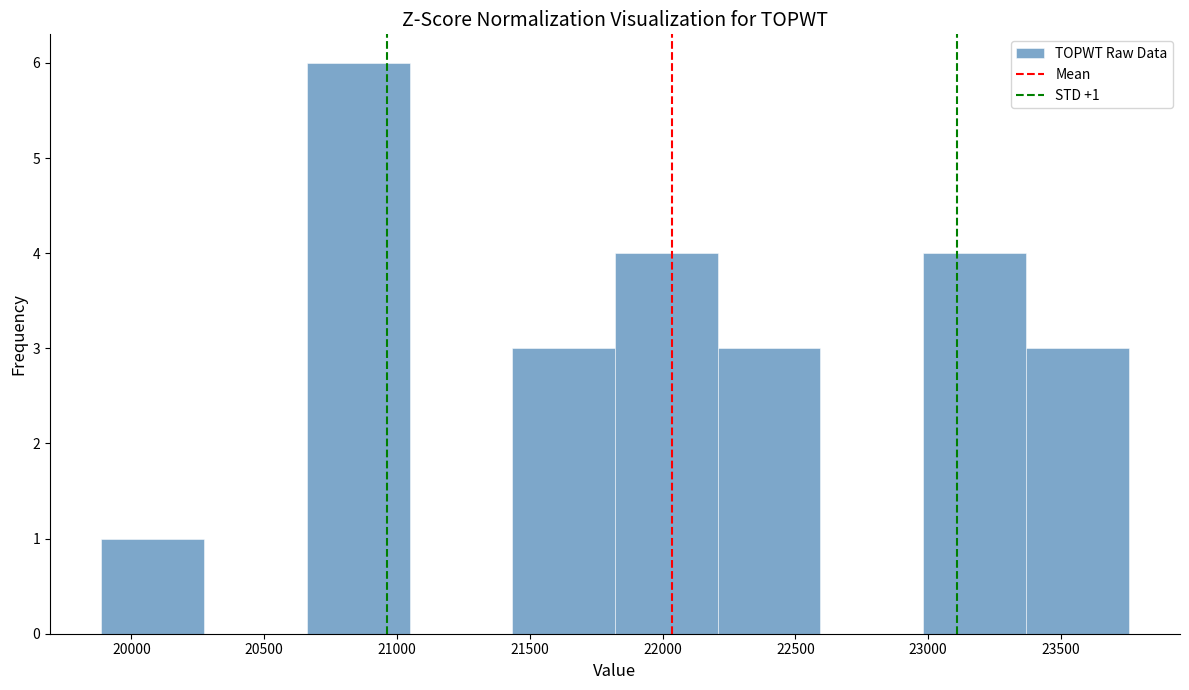

Over which range of the x-axis is the bar tallest?

20650 to 21050